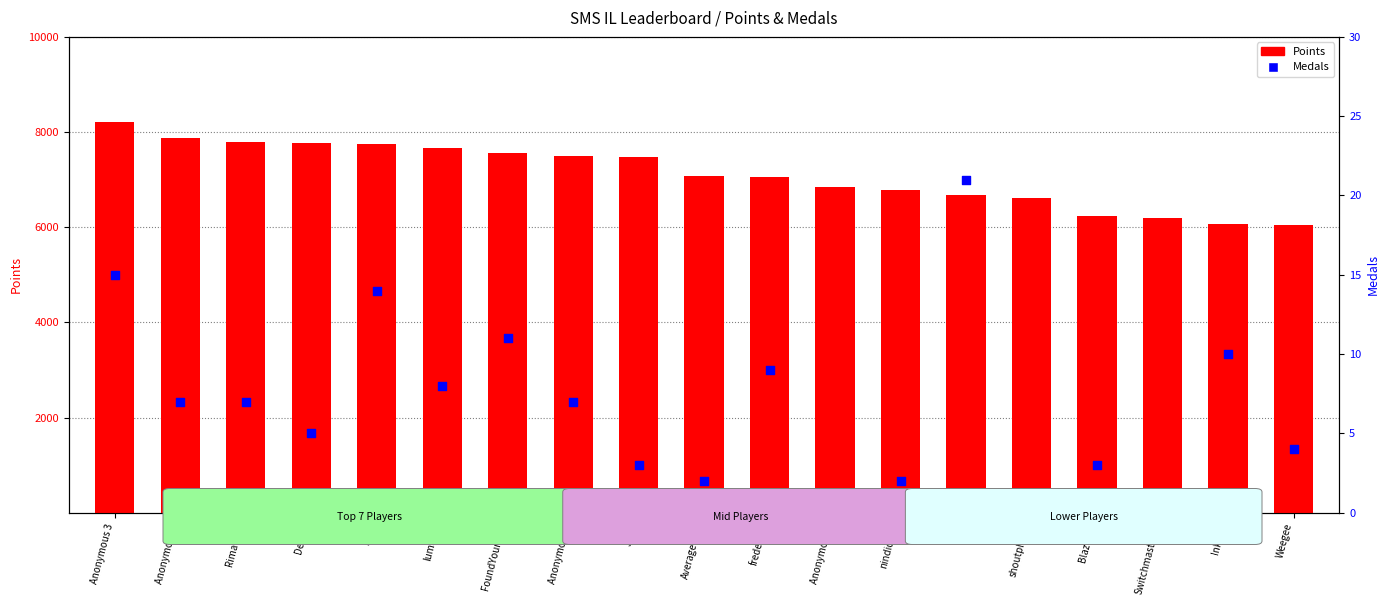

What is the total value across all series at Jpep?

7488